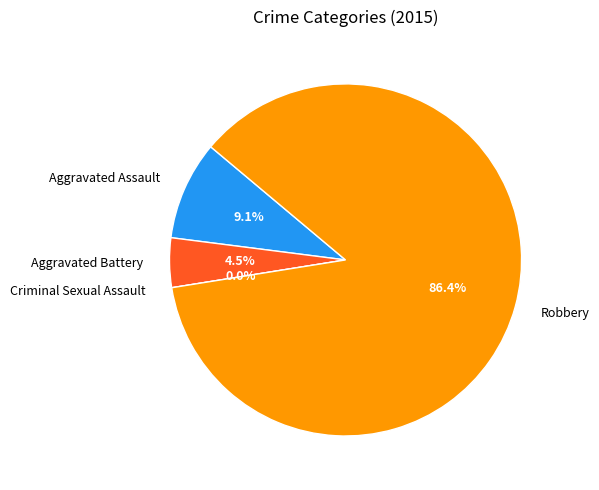

Which slice is the largest?

Robbery